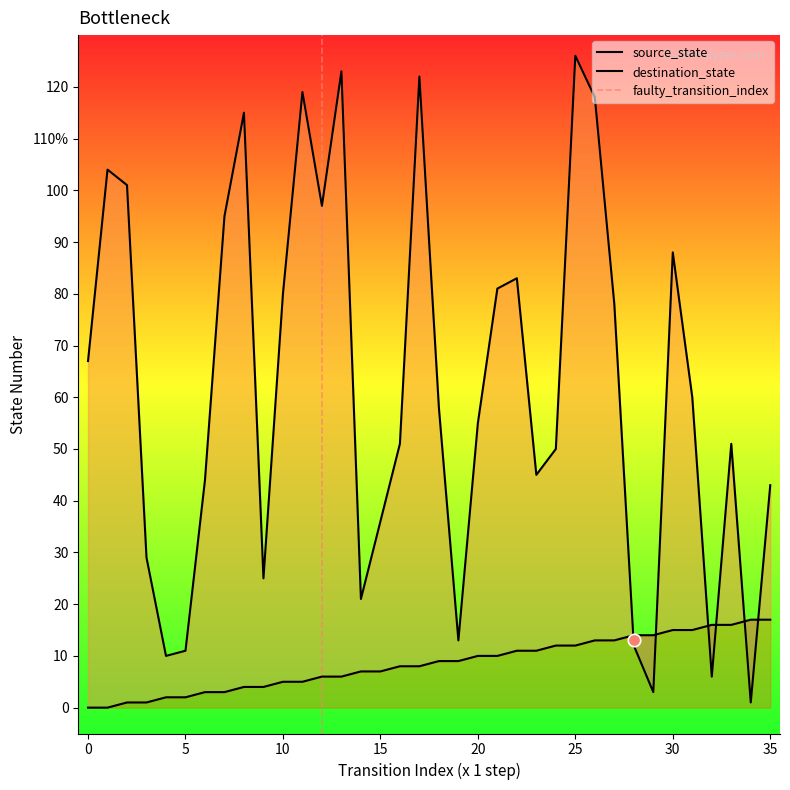

Which series reaches the maximum Y coordinate?

destination_state